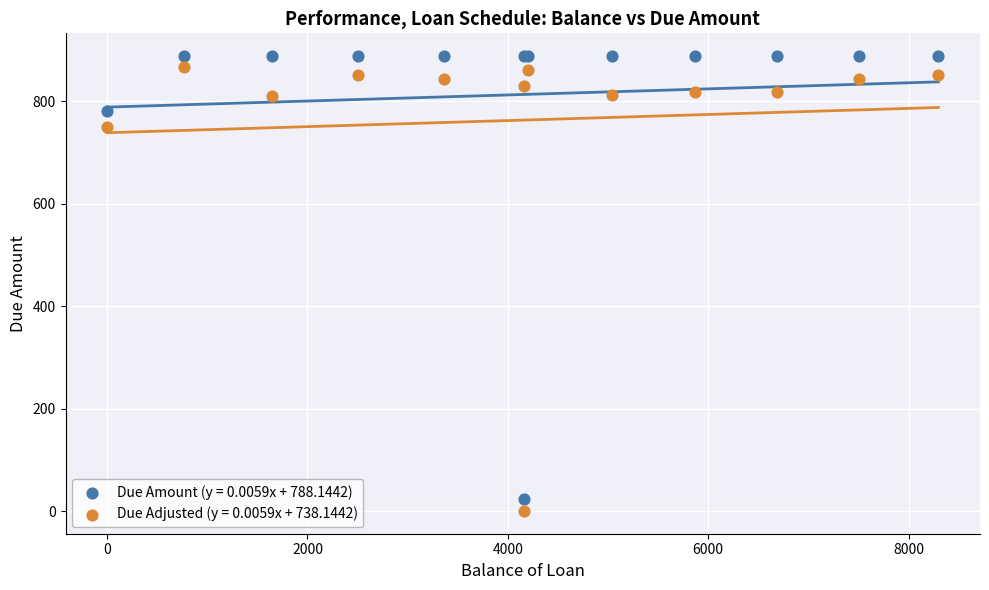

What is the X range (max minus min) for the scatter plot?

8298.5